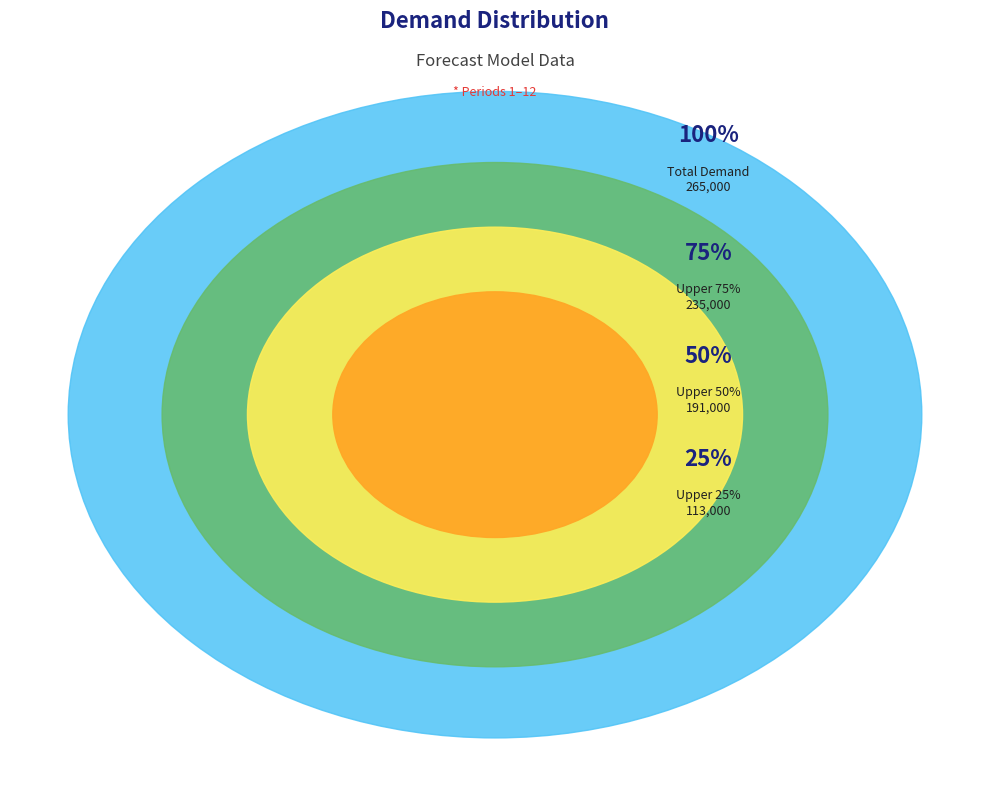

Is Period 5 the majority of the pie?

No